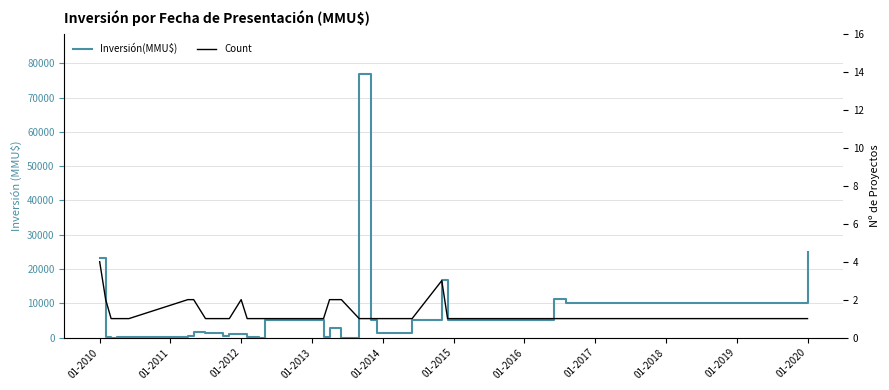

Reading left to right, transcribe all the data shown in this chart.

Inversión(MMU$): 23350	250	0	250	300	500	1494	1354	319	1000	1100	100	0	5000	250	2725	2750	0	77000	5000	1200	5000	16750	5000	5000	11300	10000	25000
Count: 4	2	1	1	1	2	2	1	1	1	2	1	1	1	1	2	2	2	1	1	1	1	3	1	1	1	1	1